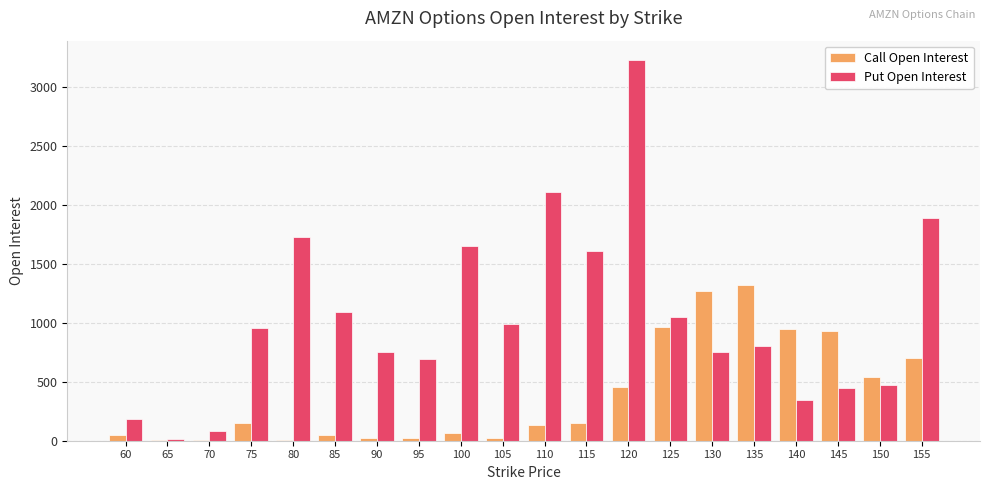

What is the sum of all Call Open Interest values?

7800